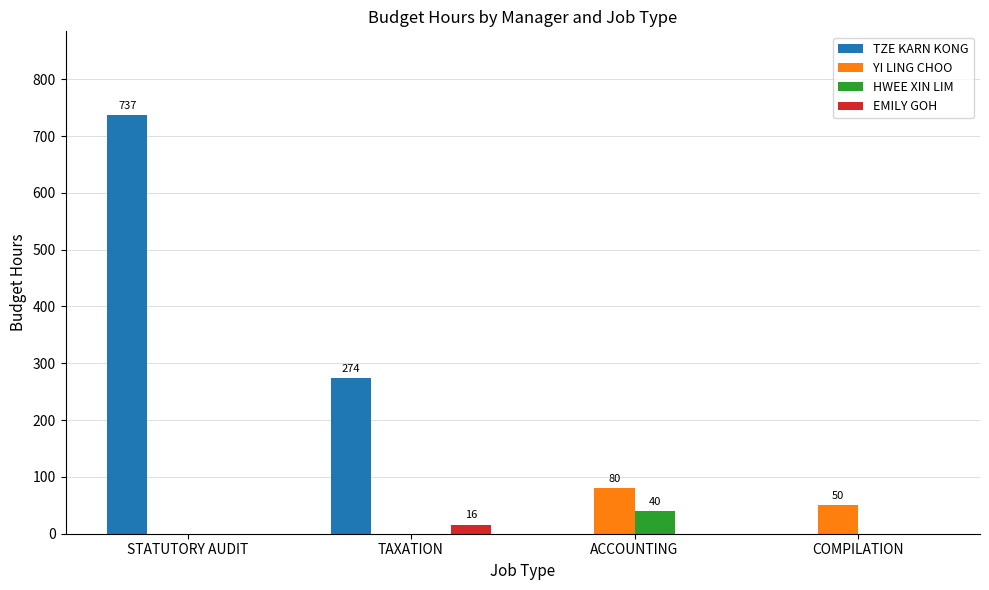

What is the total value across all series at COMPILATION?

50